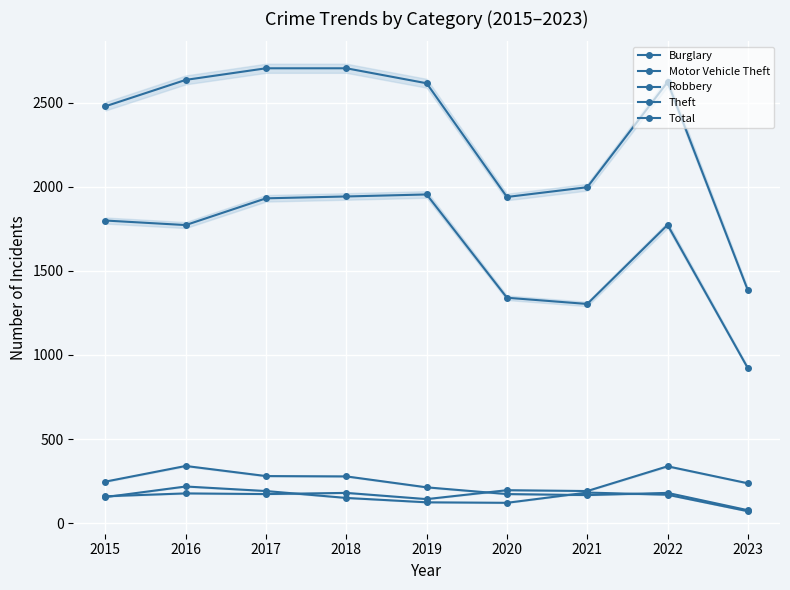

What is the difference between the Burglary values at 2016 and 2018?

62